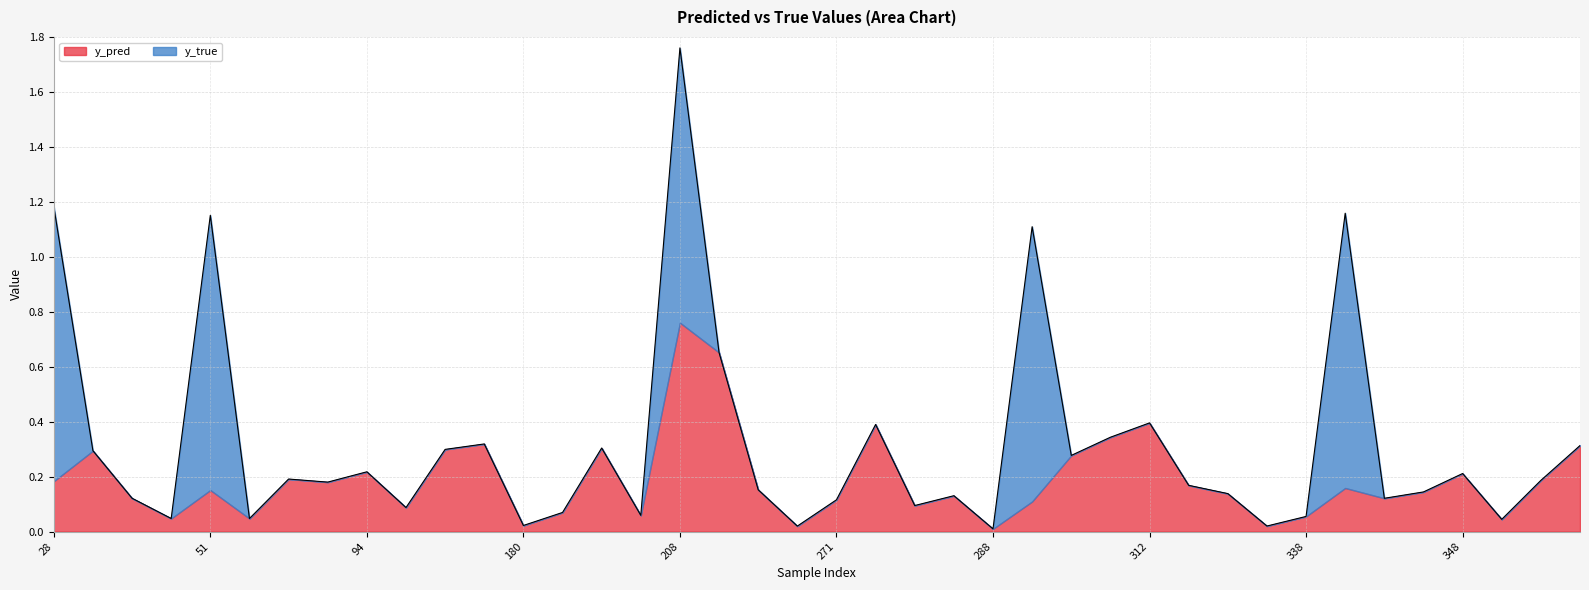

At which category is the sum across all series the highest?

208